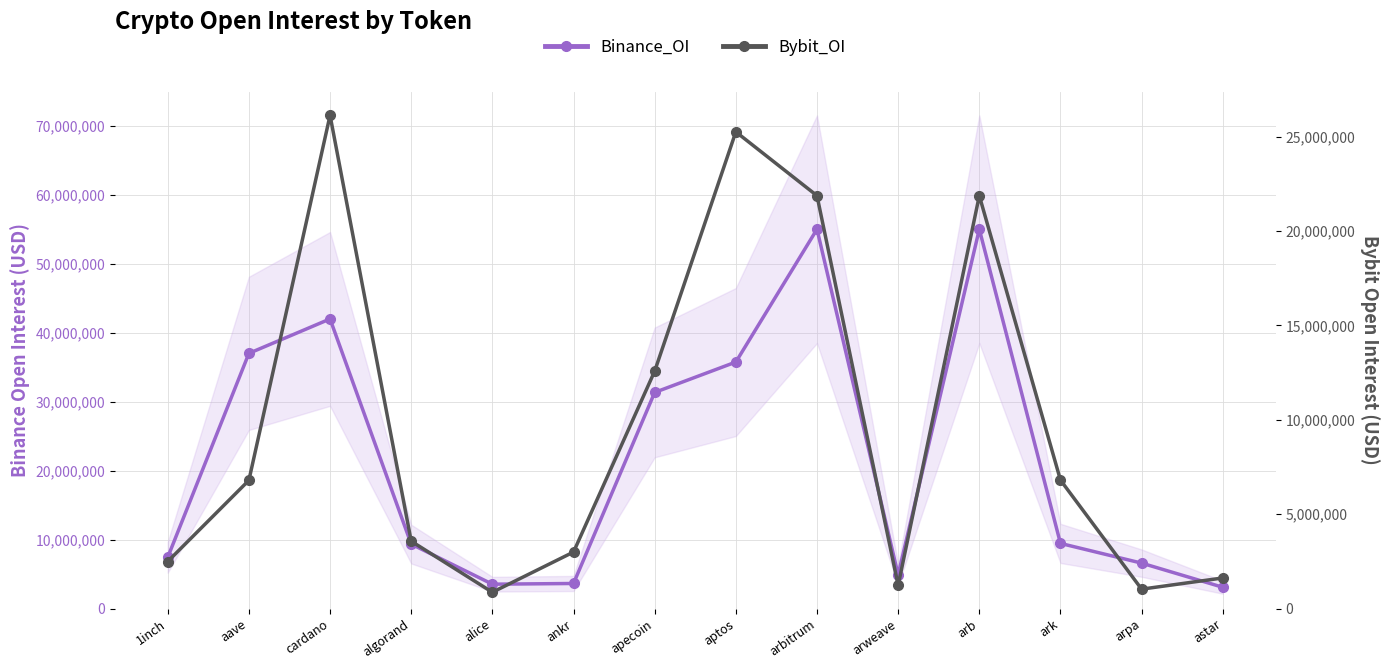

What is the average value of the Bybit_OI series?

9652307